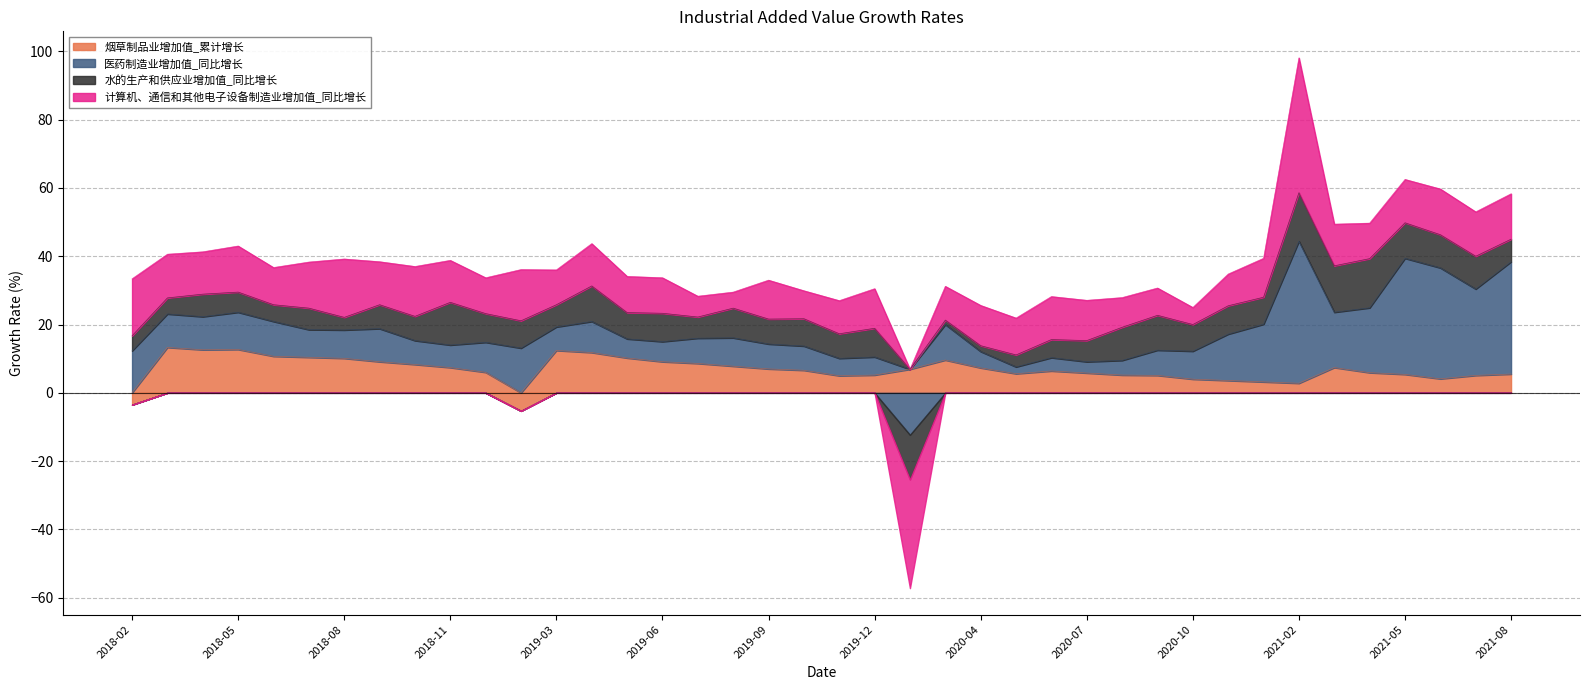

At which category does 烟草制品业增加值_累计增长 reach its first local valley?

2018-04